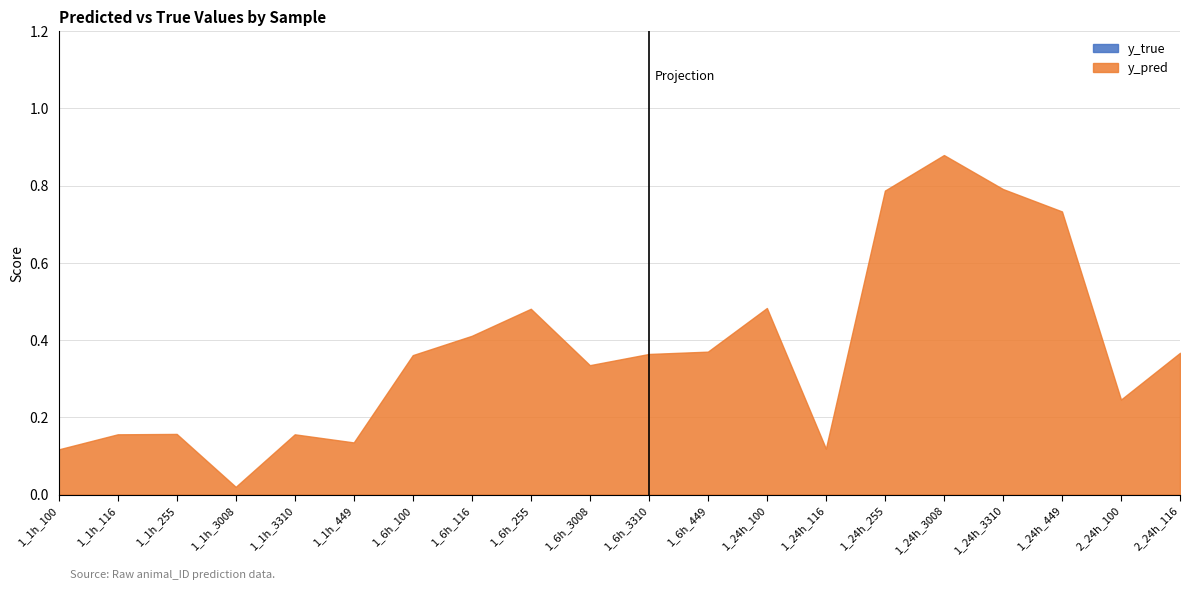

The y_pred series shows 0.8 at 1_24h_3310. True or false?

True